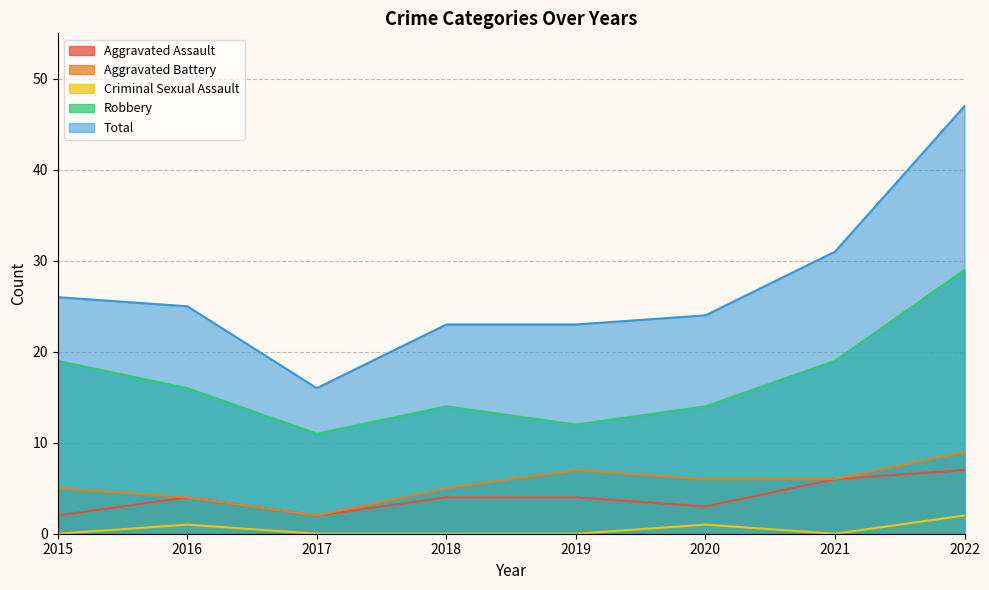

How many data points in Robbery are less than 16?

4